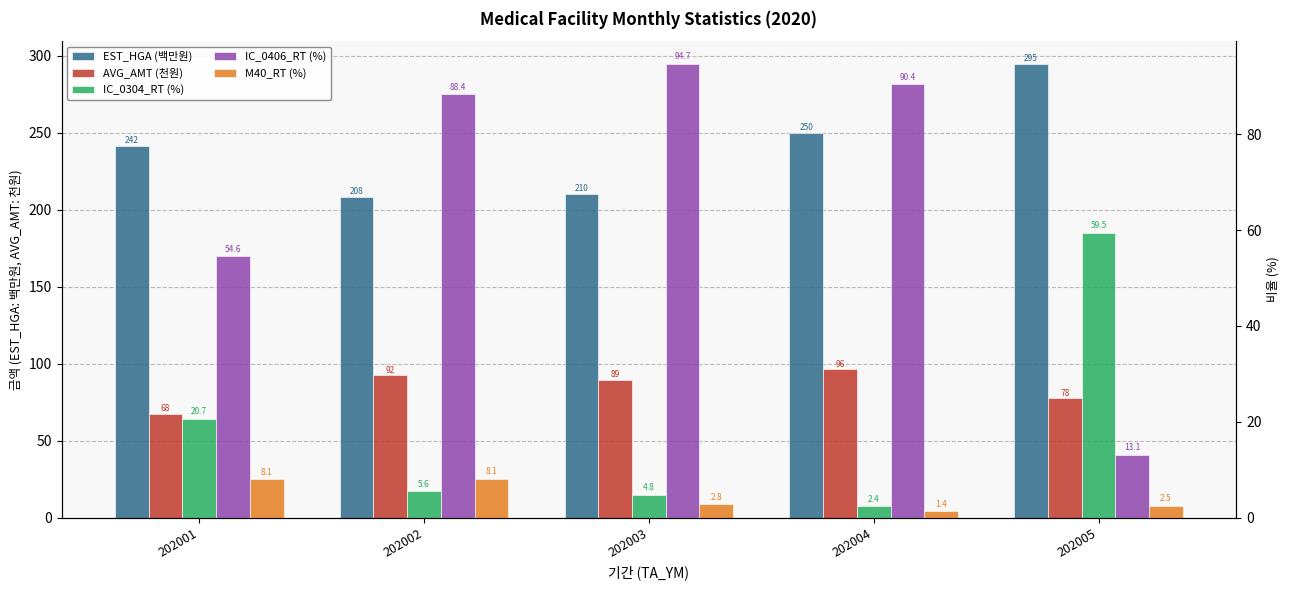

Rank the series by their maximum value, from highest to lowest.

EST_HGA (백만원), AVG_AMT (천원), IC_0406_RT (%), IC_0304_RT (%), M40_RT (%)